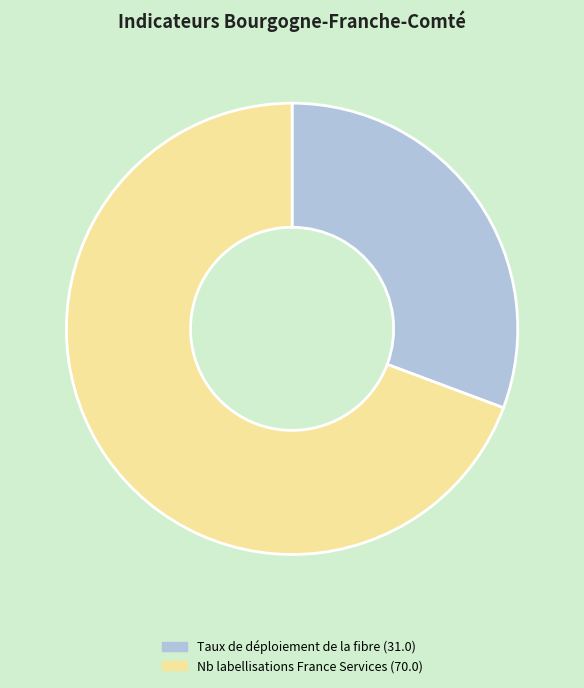

Which slice is the largest?

Nb labellisations France Services (70.0)